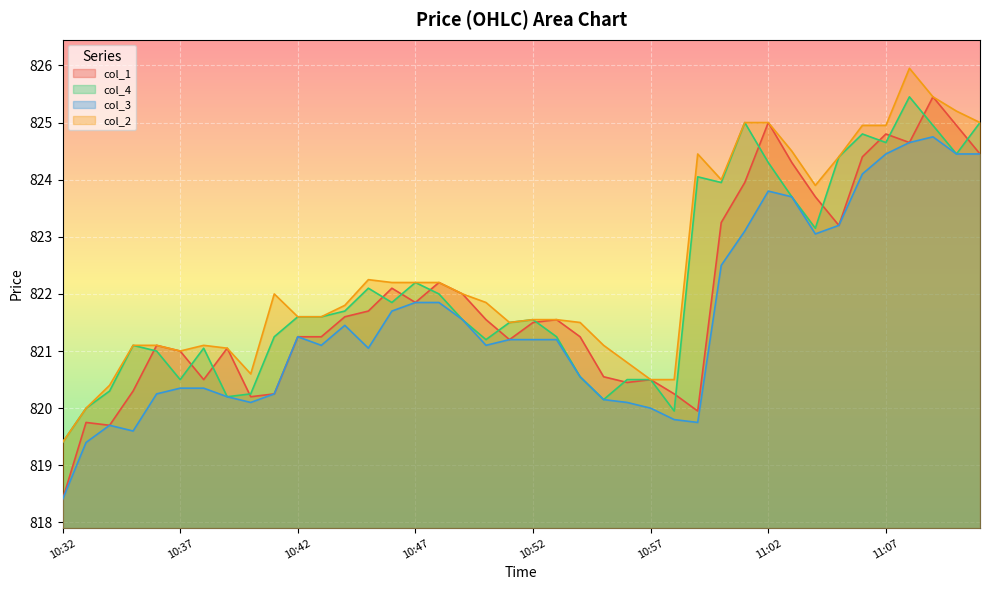

What is the difference between the maximum and minimum values in the col_4 series?

6.1